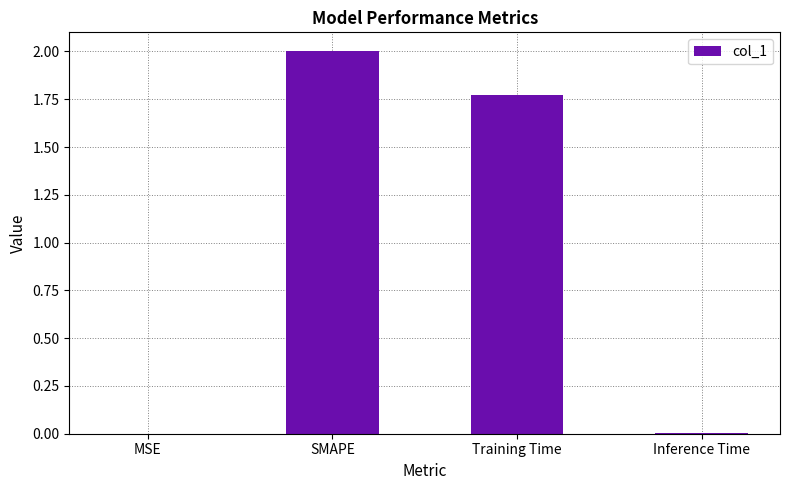

What is the greatest value displayed?

2.0